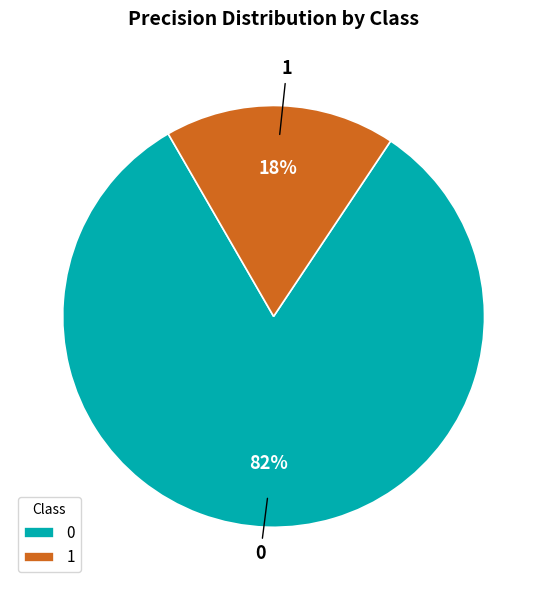

To the nearest percent, what portion does 1 represent?

18%